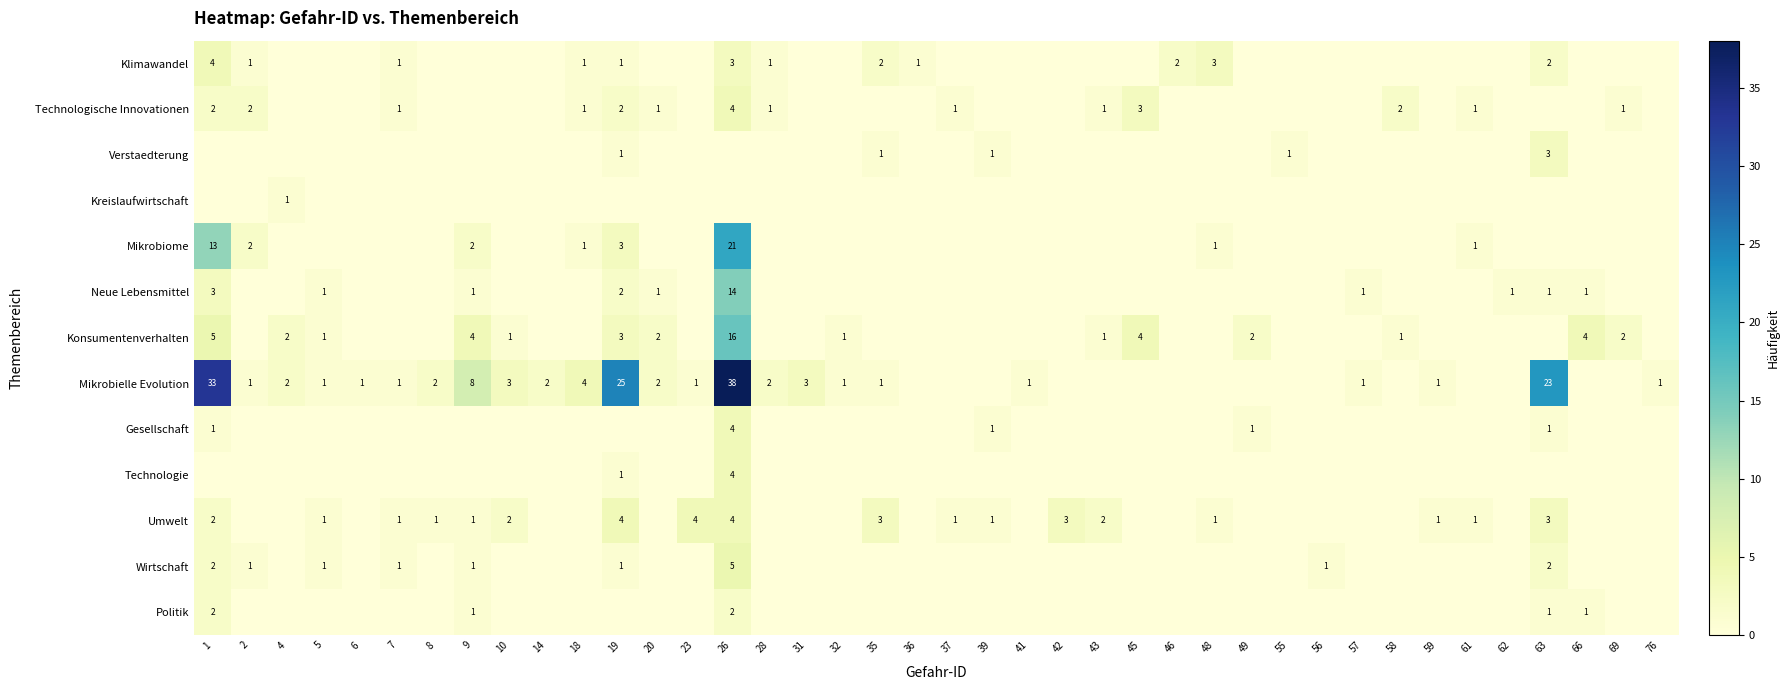

Is it true that Technologische Innovationen equals 1 at 2?

False